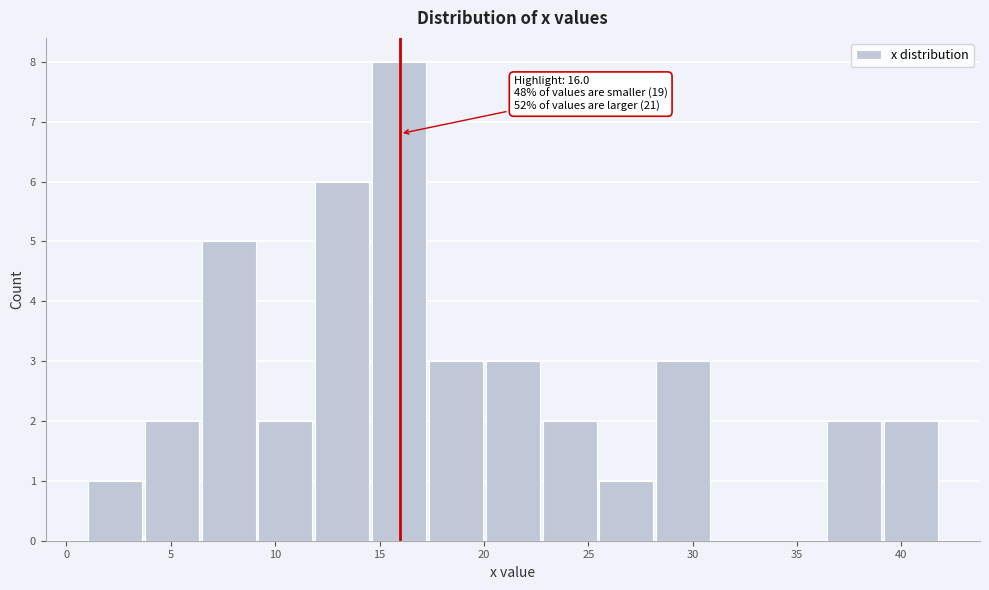

Over which range of the x-axis is the bar tallest?

14.5 to 17.5